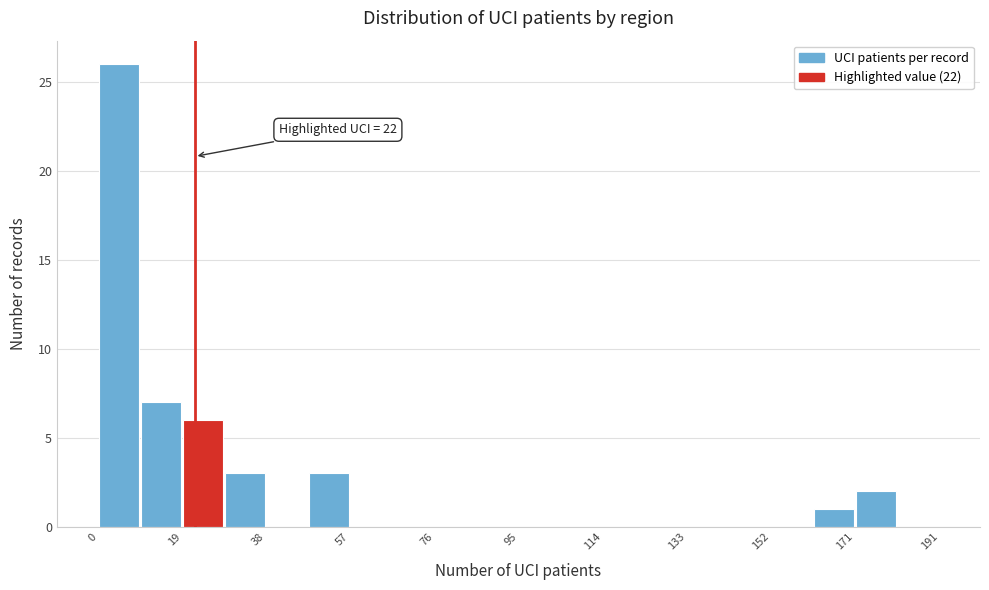

Over which range of the x-axis is the bar tallest?

0 to 10